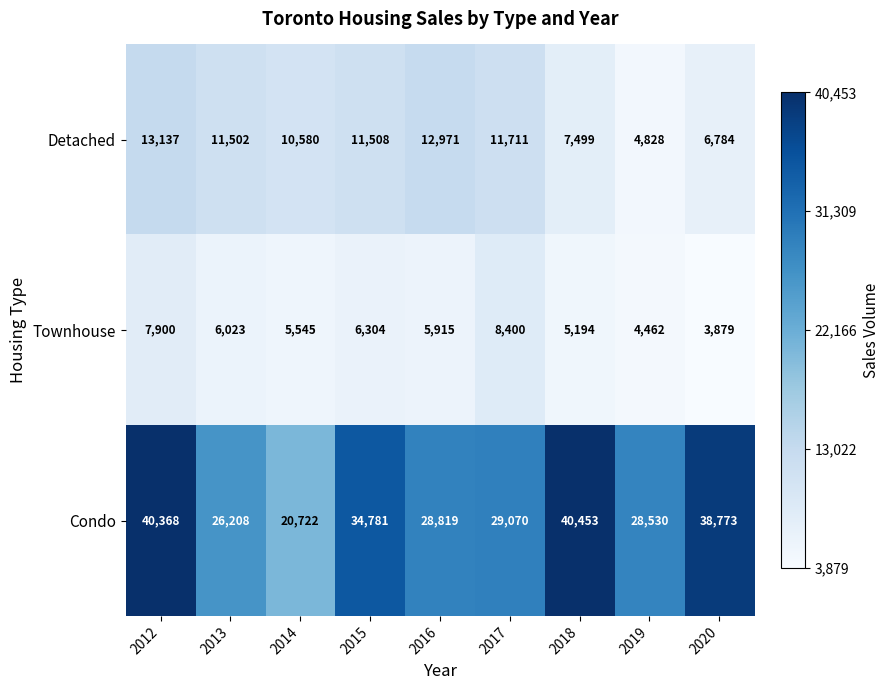

How many distinct data groups are displayed?

3